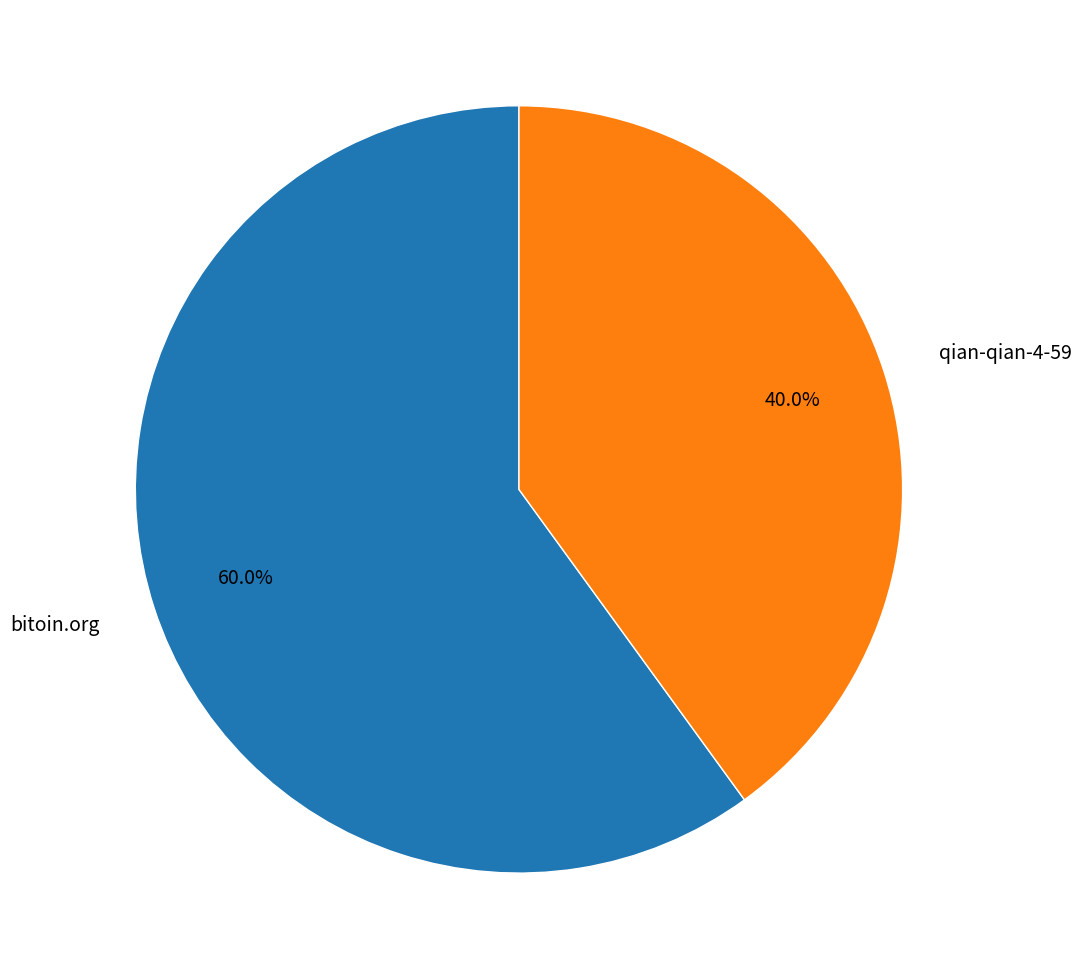

How many segments does this pie chart have?

2